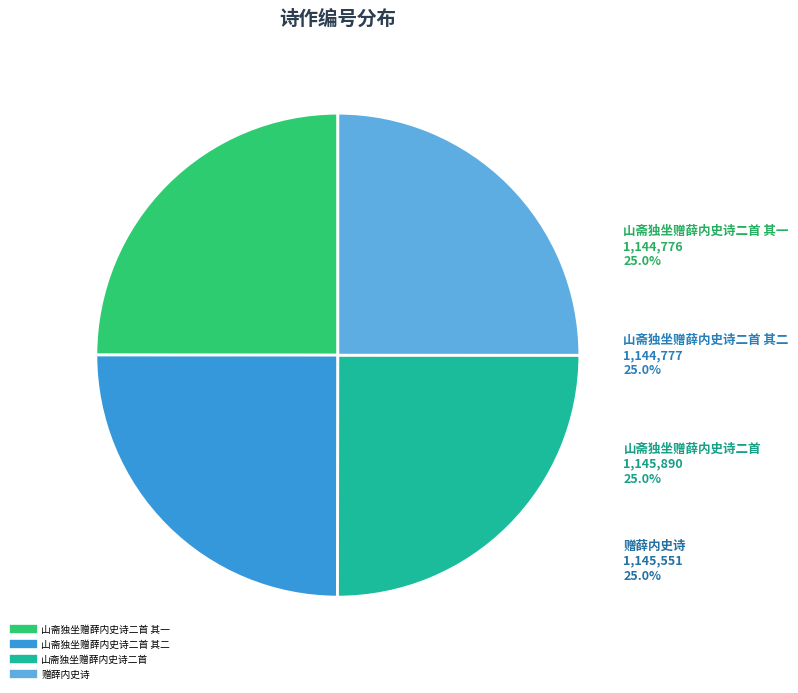

Does any single category account for the majority?

No